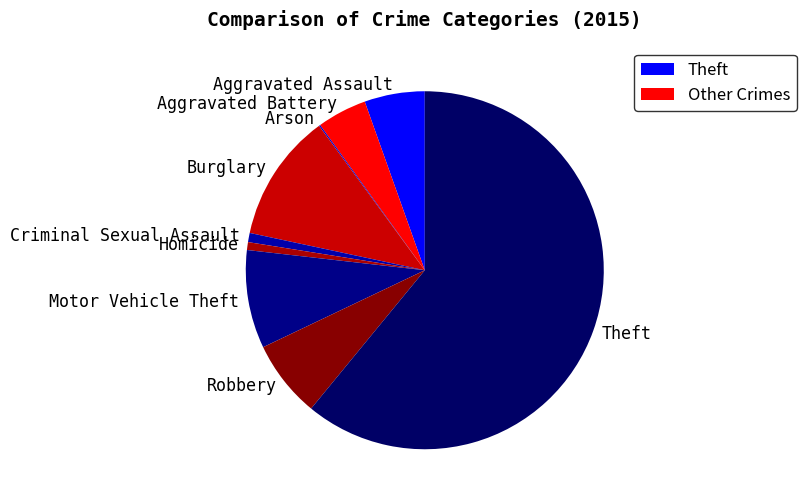

Is the sum of Robbery and Burglary greater than half?

No